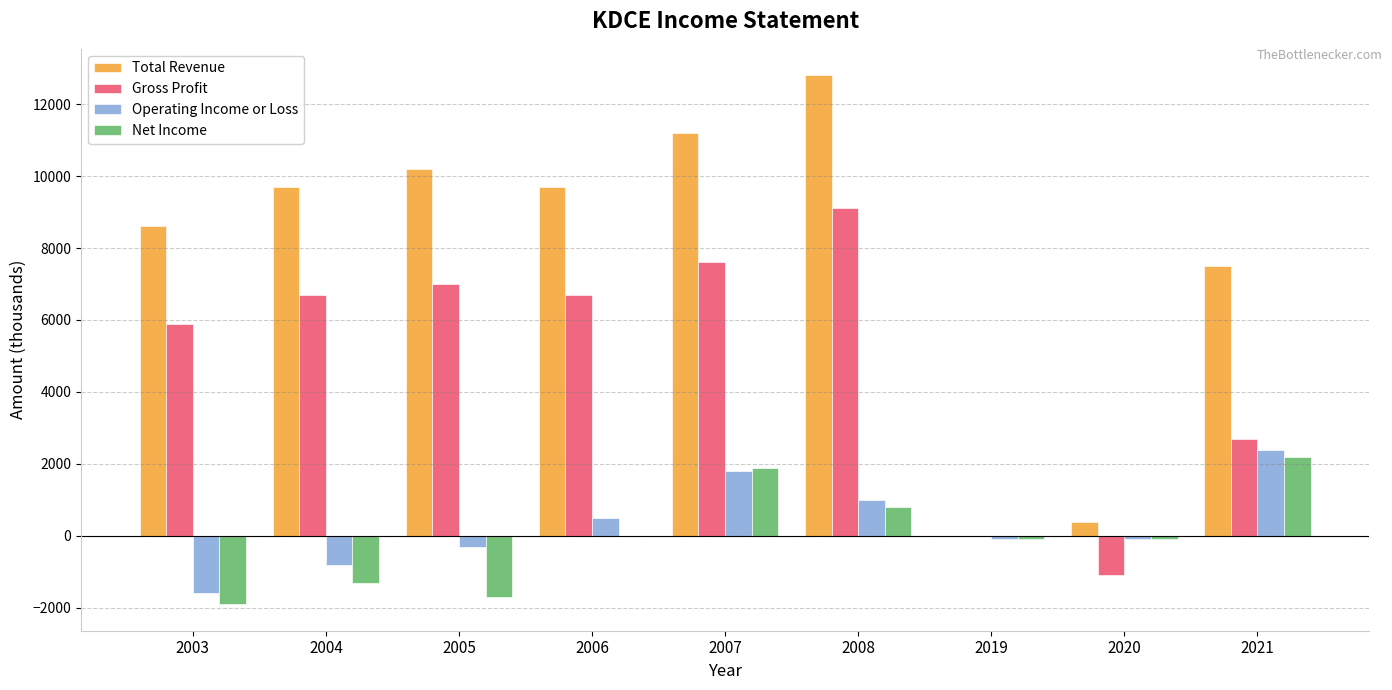

What is the highest value of the Net Income series?

2200